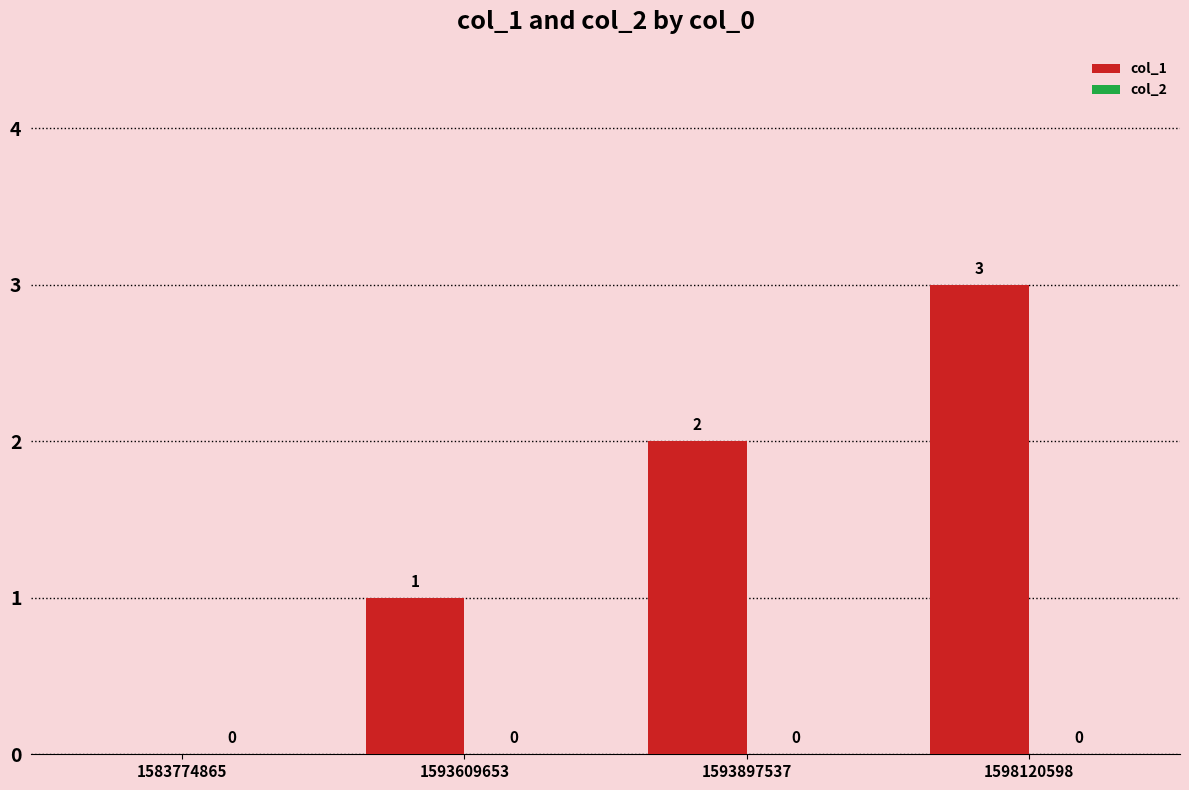

What is the ratio of the value at 1593897537 to the value at 1598120598?

0.7